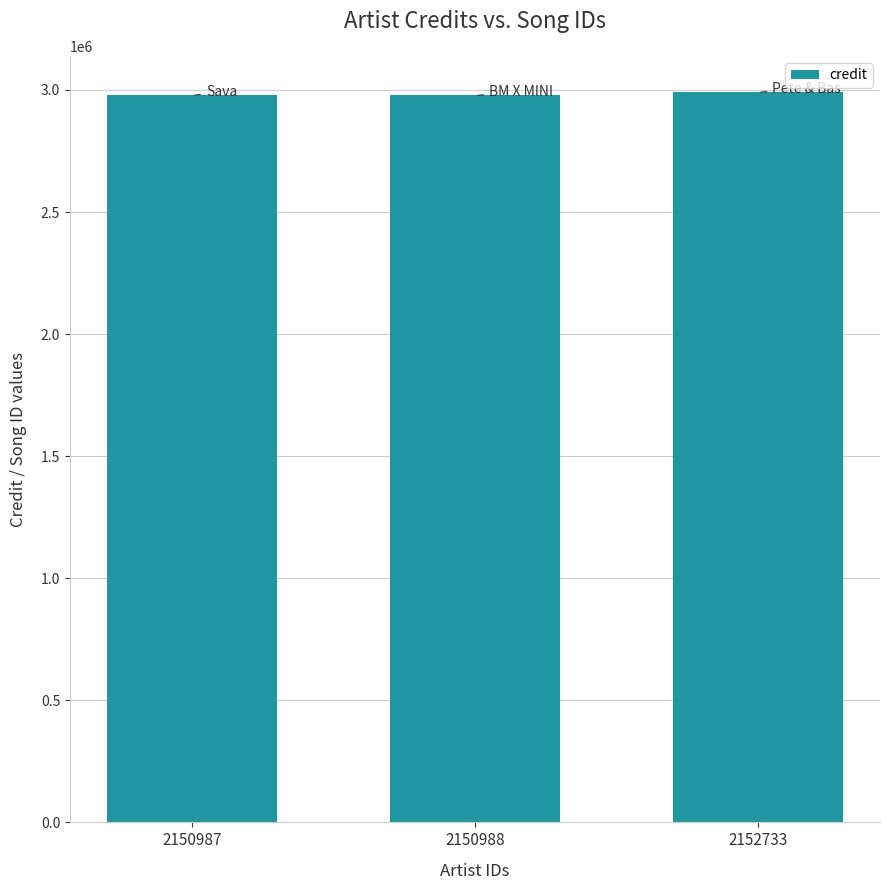

What is the smallest value displayed?

2977492